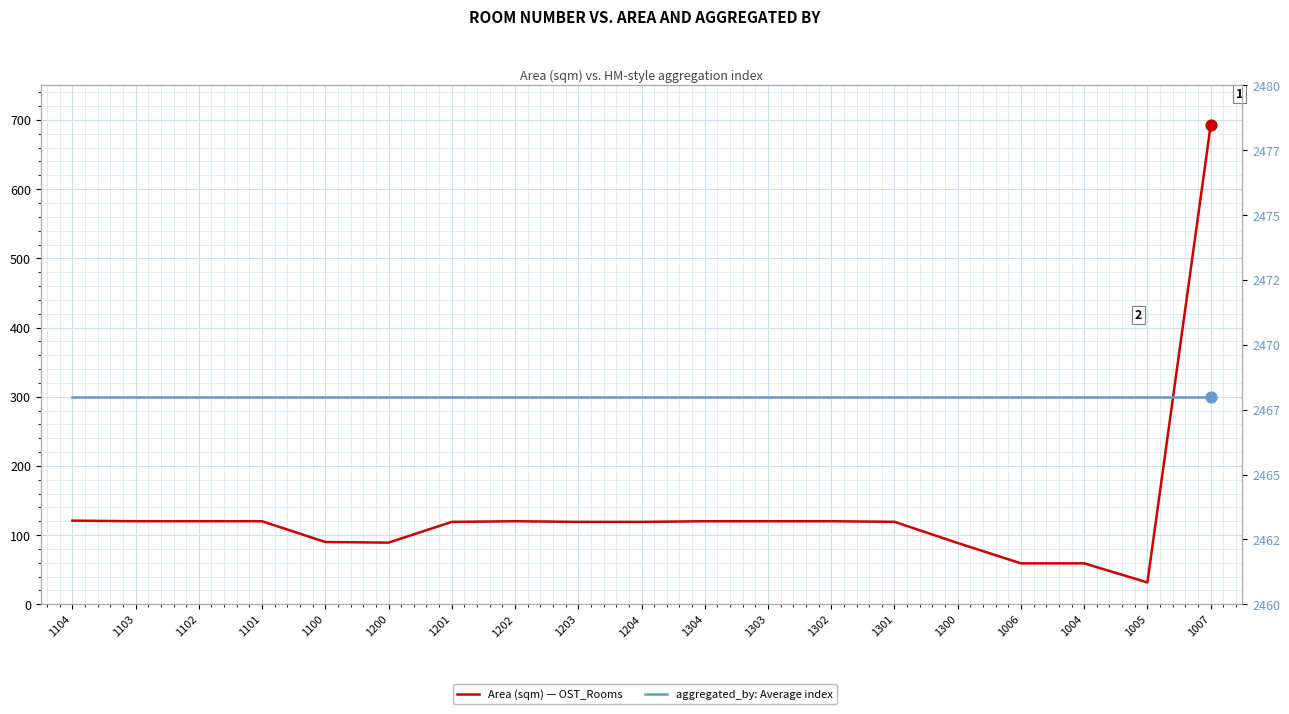

Which series contains the lowest Y value?

Area (sqm)